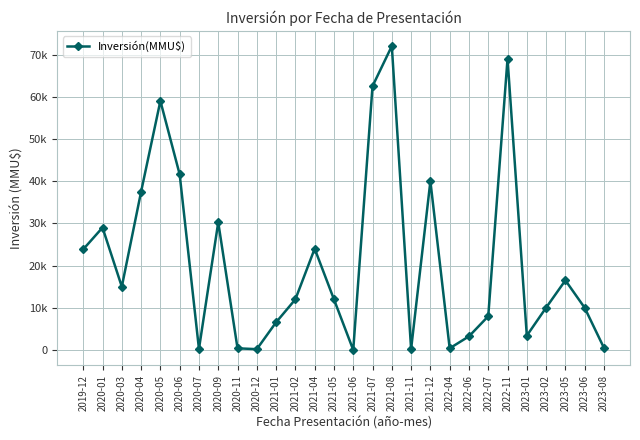

Where does the data first go above 12000?

2019-12